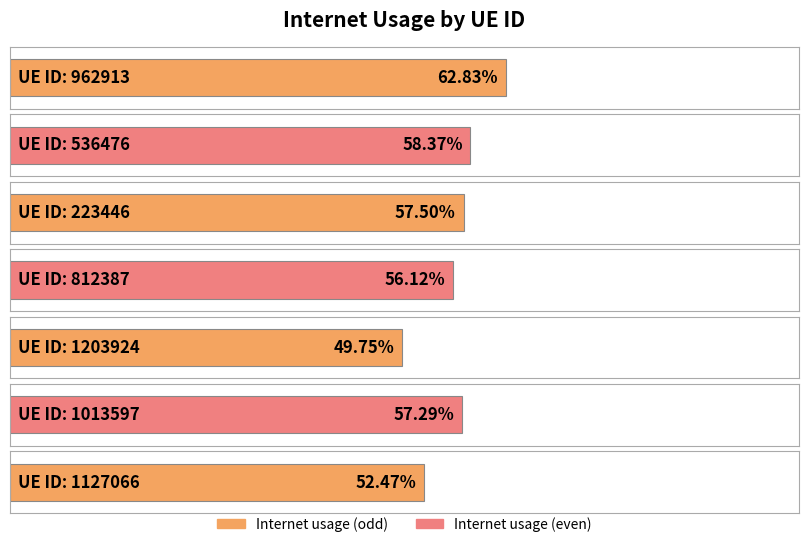

What is the sum of the values at 1013597 and 536476?

1.2